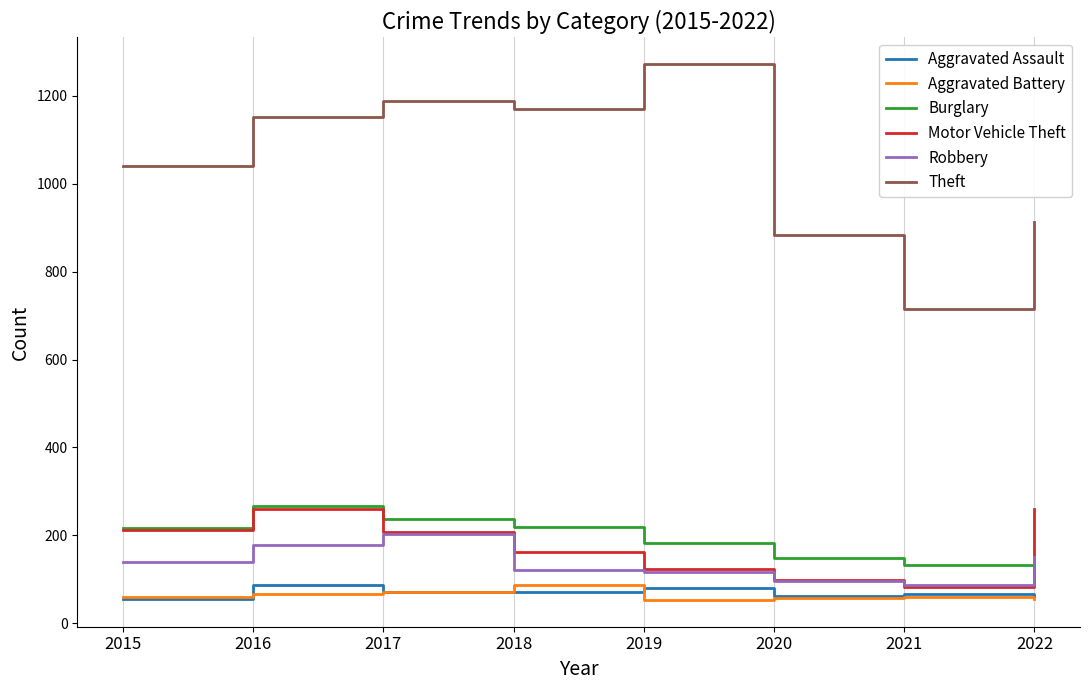

What is the maximum value shown in the chart?

1272